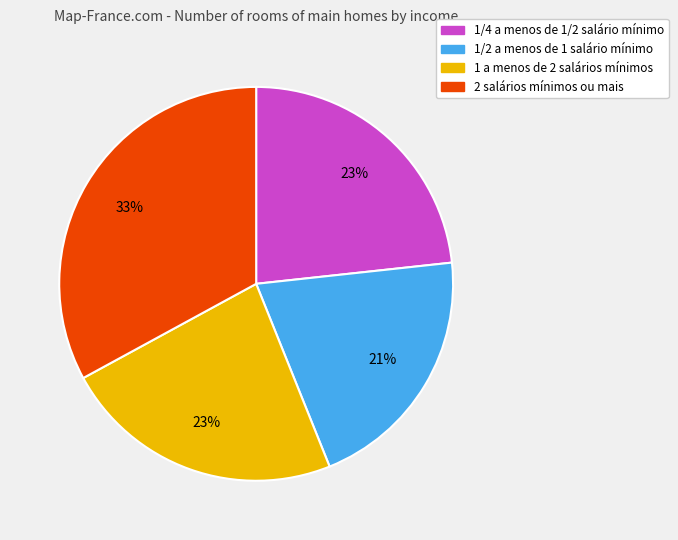

Do 1/2 a menos de 1 salário mínimo and 1/4 a menos de 1/2 salário mínimo together represent more than half of the pie?

No